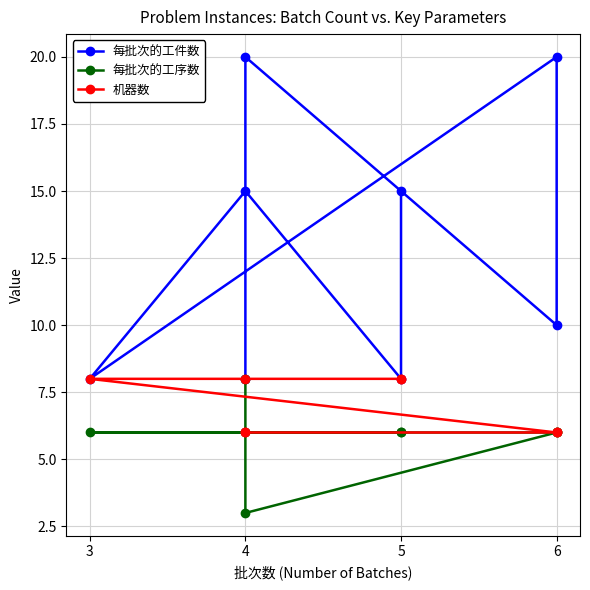

How many data points does each series have?

8